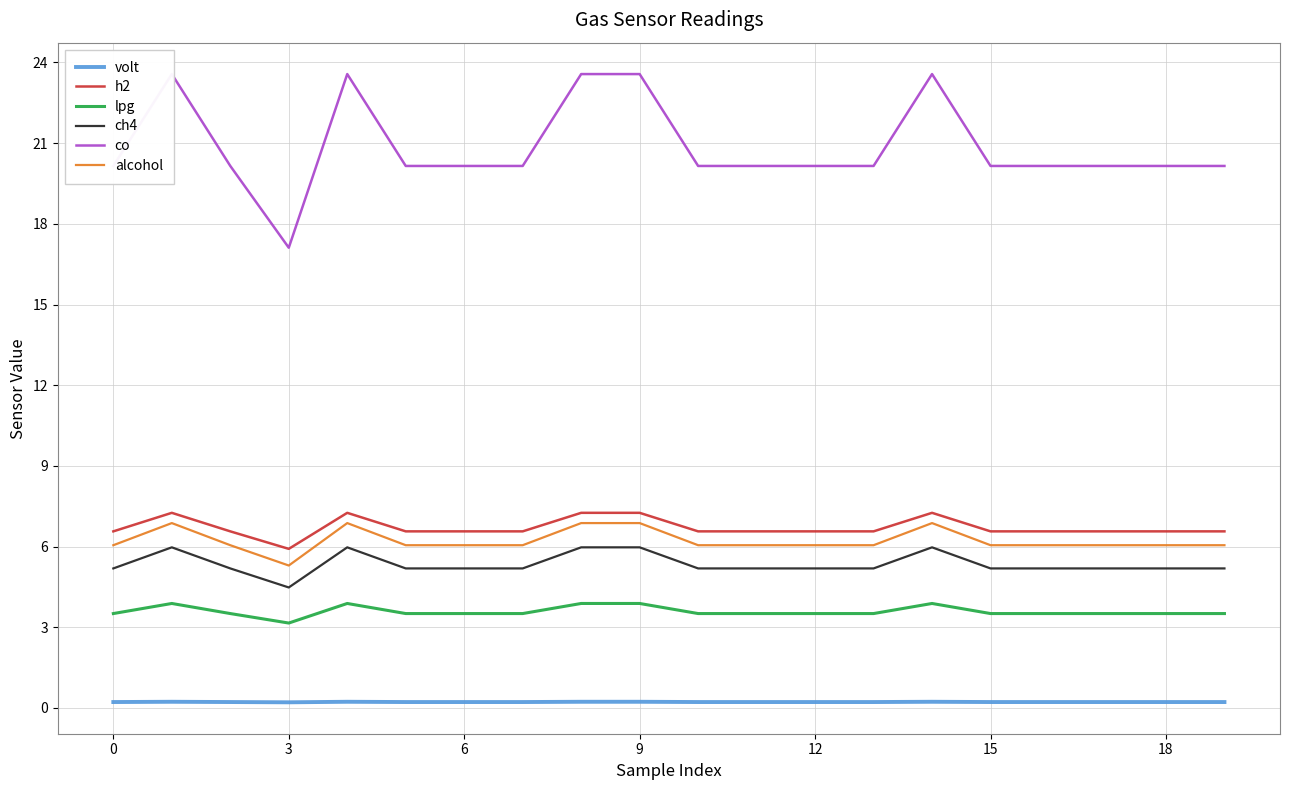

True or false: co and lpg intersect in this chart.

False